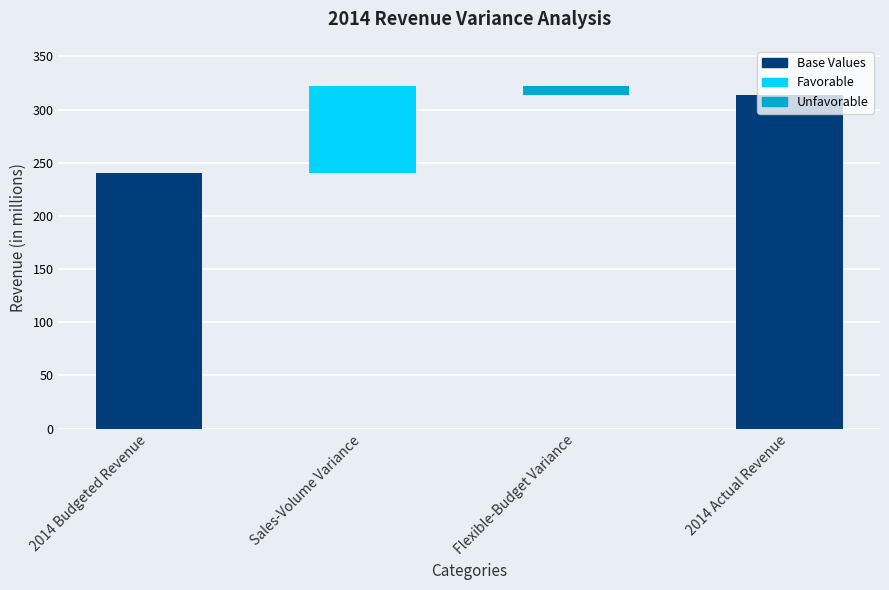

What is the average value of the Favorable series?

20.3